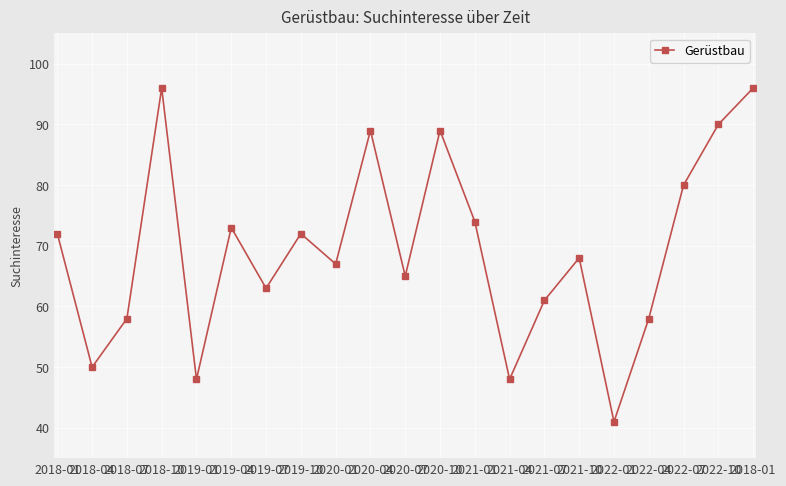

What is the sum of all values?

1458